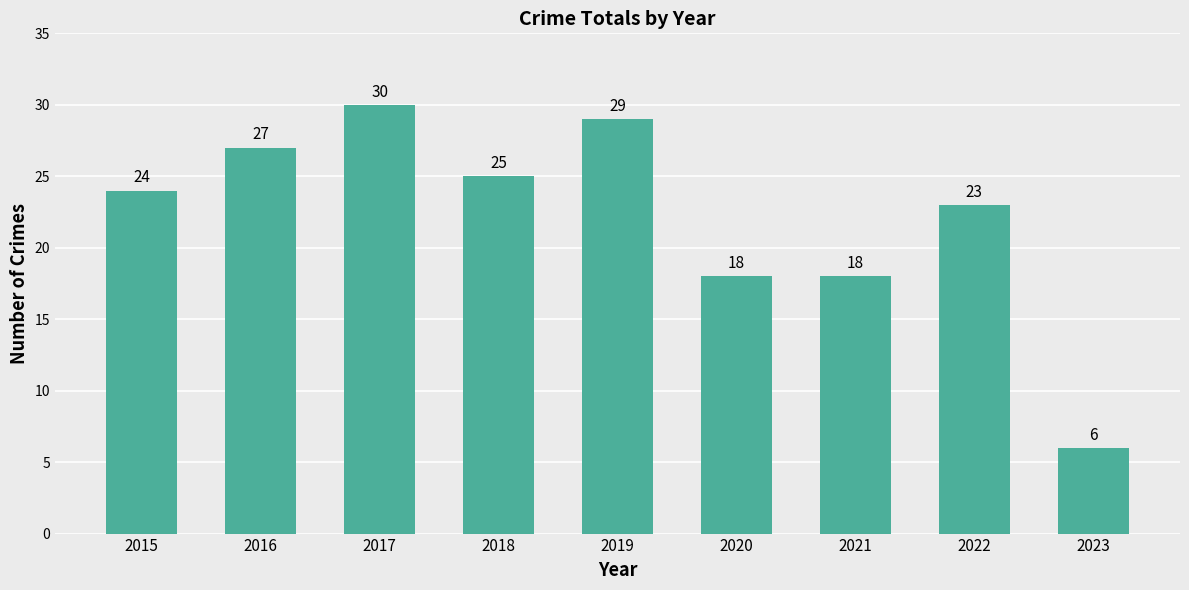

How many values are below 24?

4